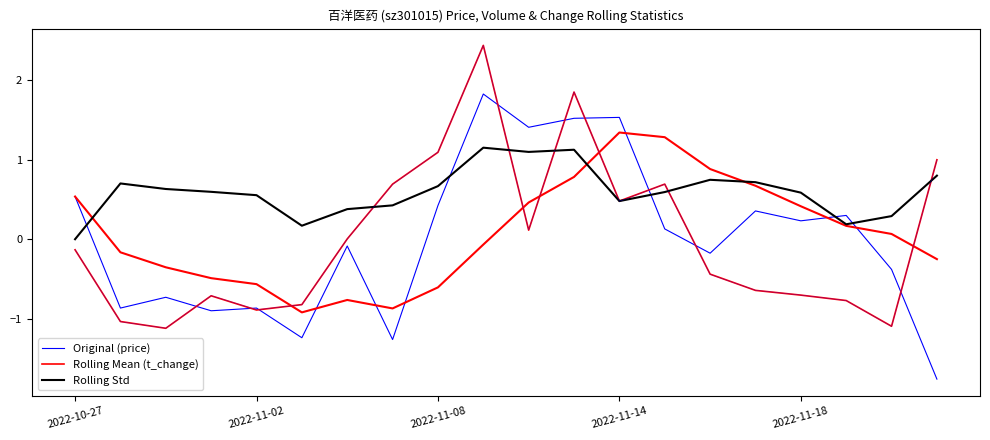

What is the difference between the highest and lowest values at 18?

1.4